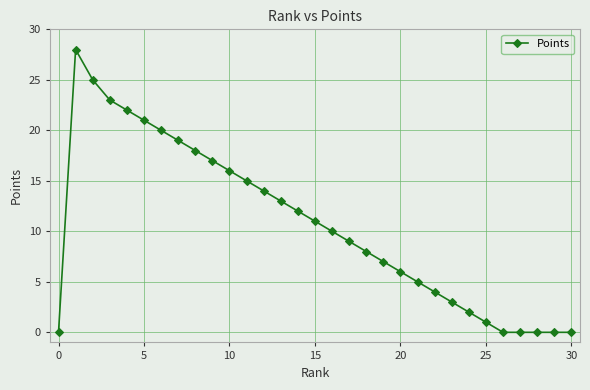

What is the maximum value shown in the chart?

28